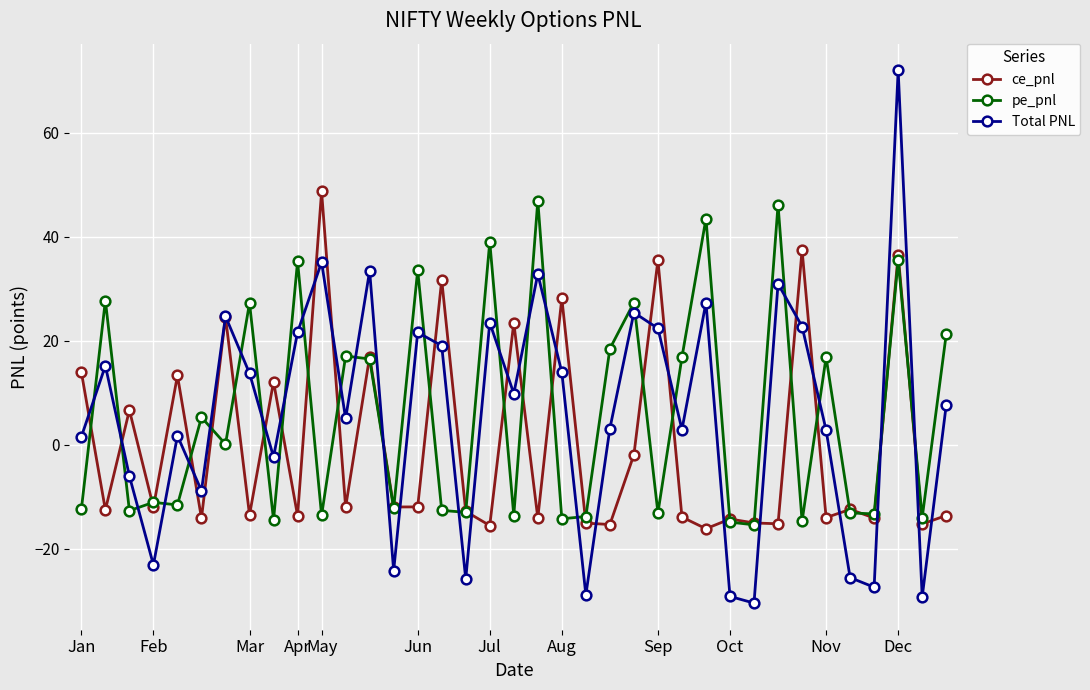

Which series has the widest spread of values?

Total PNL